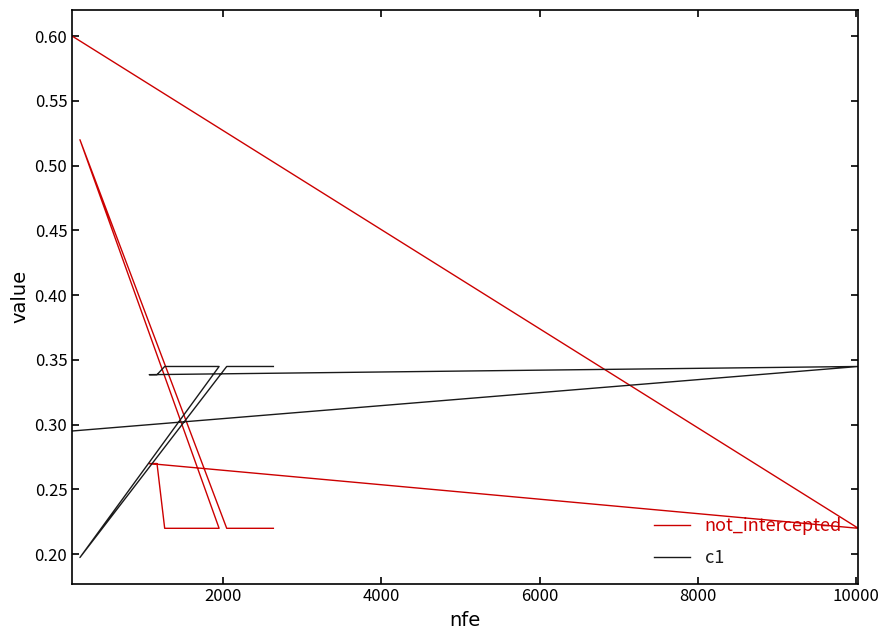

Does the chart display data point markers on the line(s)?

No